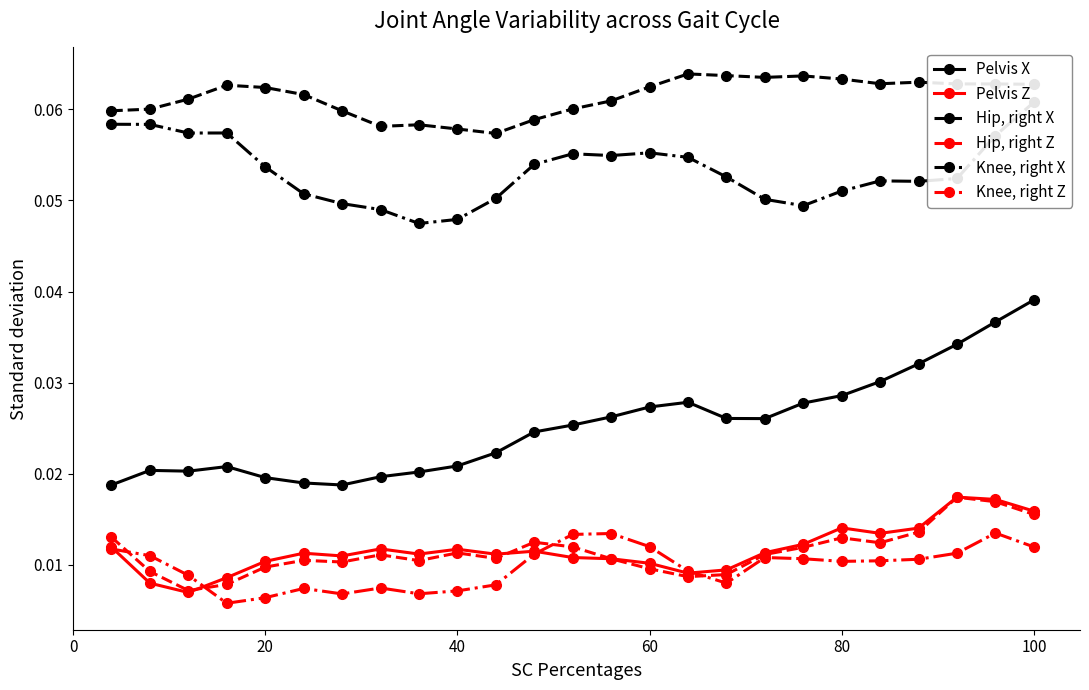

Reading right to left, transcribe all the data shown in this chart.

Pelvis X: 0.0	0.0	0.0	0.0	0.0	0.0	0.0	0.0	0.0	0.0	0.0	0.0	0.0	0.0	0.0	0.0	0.0	0.0	0.0	0.0	0.0	0.0	0.0	0.0	0.0
Pelvis Z: 0.0	0.0	0.0	0.0	0.0	0.0	0.0	0.0	0.0	0.0	0.0	0.0	0.0	0.0	0.0	0.0	0.0	0.0	0.0	0.0	0.0	0.0	0.0	0.0	0.0
Hip, right X: 0.1	0.1	0.1	0.1	0.1	0.1	0.1	0.1	0.1	0.1	0.1	0.1	0.1	0.1	0.1	0.1	0.1	0.1	0.1	0.1	0.1	0.1	0.1	0.1	0.1
Hip, right Z: 0.0	0.0	0.0	0.0	0.0	0.0	0.0	0.0	0.0	0.0	0.0	0.0	0.0	0.0	0.0	0.0	0.0	0.0	0.0	0.0	0.0	0.0	0.0	0.0	0.0
Knee, right X: 0.1	0.1	0.1	0.1	0.1	0.1	0.0	0.1	0.1	0.1	0.1	0.1	0.1	0.1	0.1	0.0	0.0	0.0	0.0	0.1	0.1	0.1	0.1	0.1	0.1
Knee, right Z: 0.0	0.0	0.0	0.0	0.0	0.0	0.0	0.0	0.0	0.0	0.0	0.0	0.0	0.0	0.0	0.0	0.0	0.0	0.0	0.0	0.0	0.0	0.0	0.0	0.0